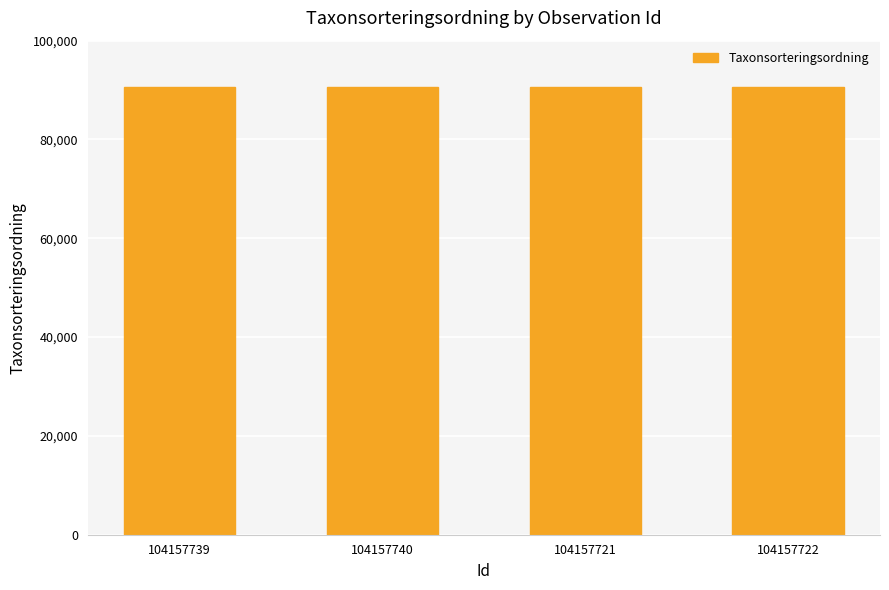

Count the values in the range 90653 to 90665.

4